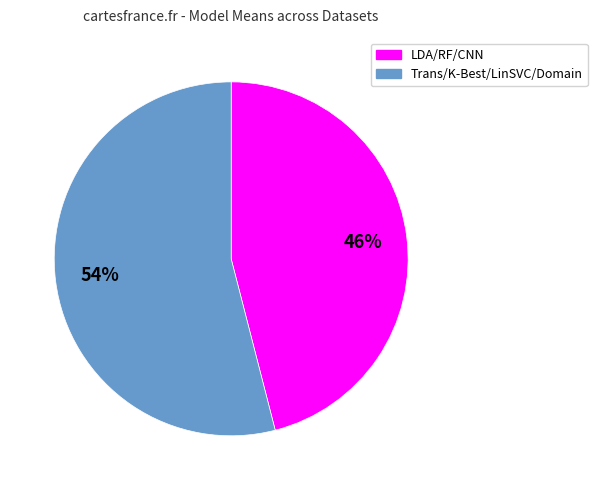

Is there any slice that represents more than half of the pie?

Yes